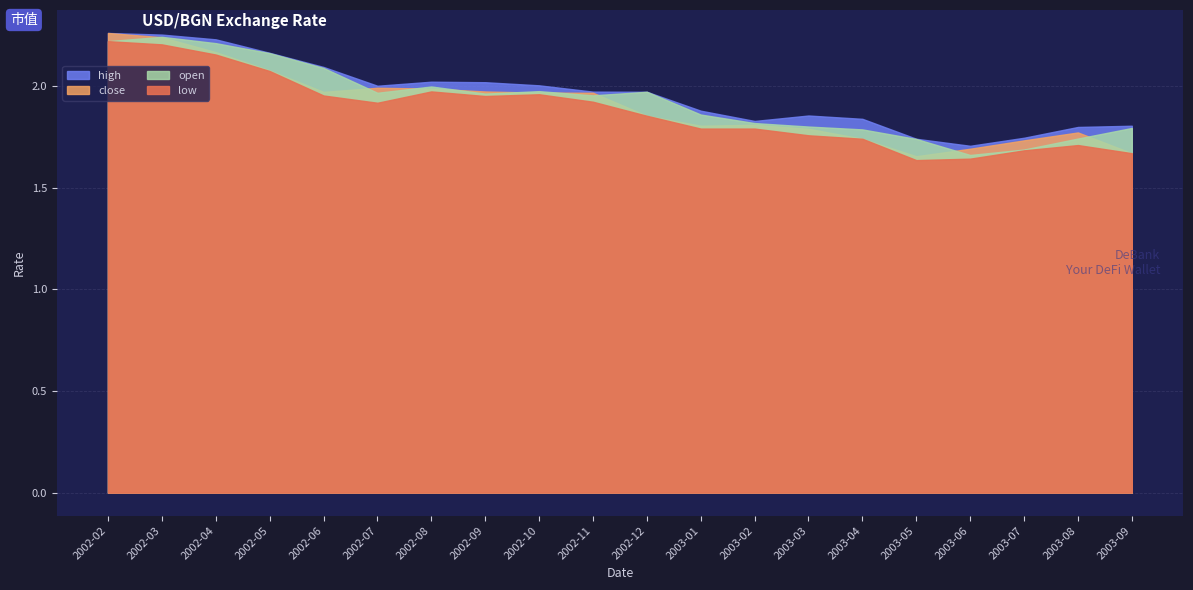

Rank the series by their average value, from lowest to highest.

low, close, open, high